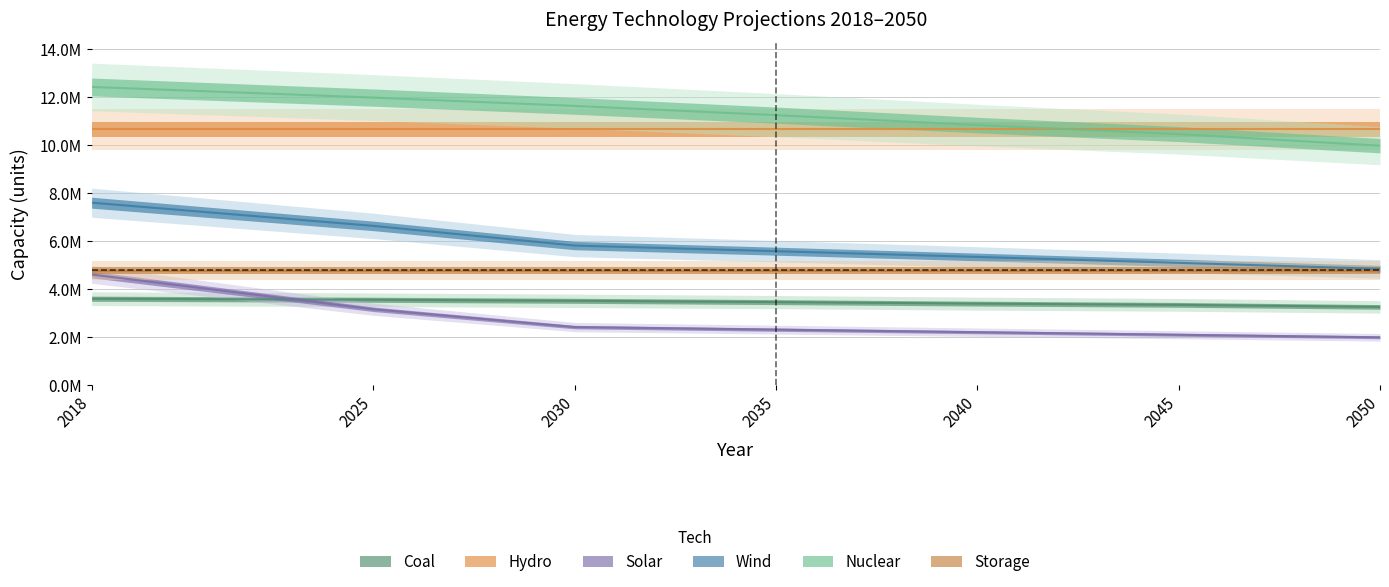

True or false: Coal and Nuclear cross at least once.

False